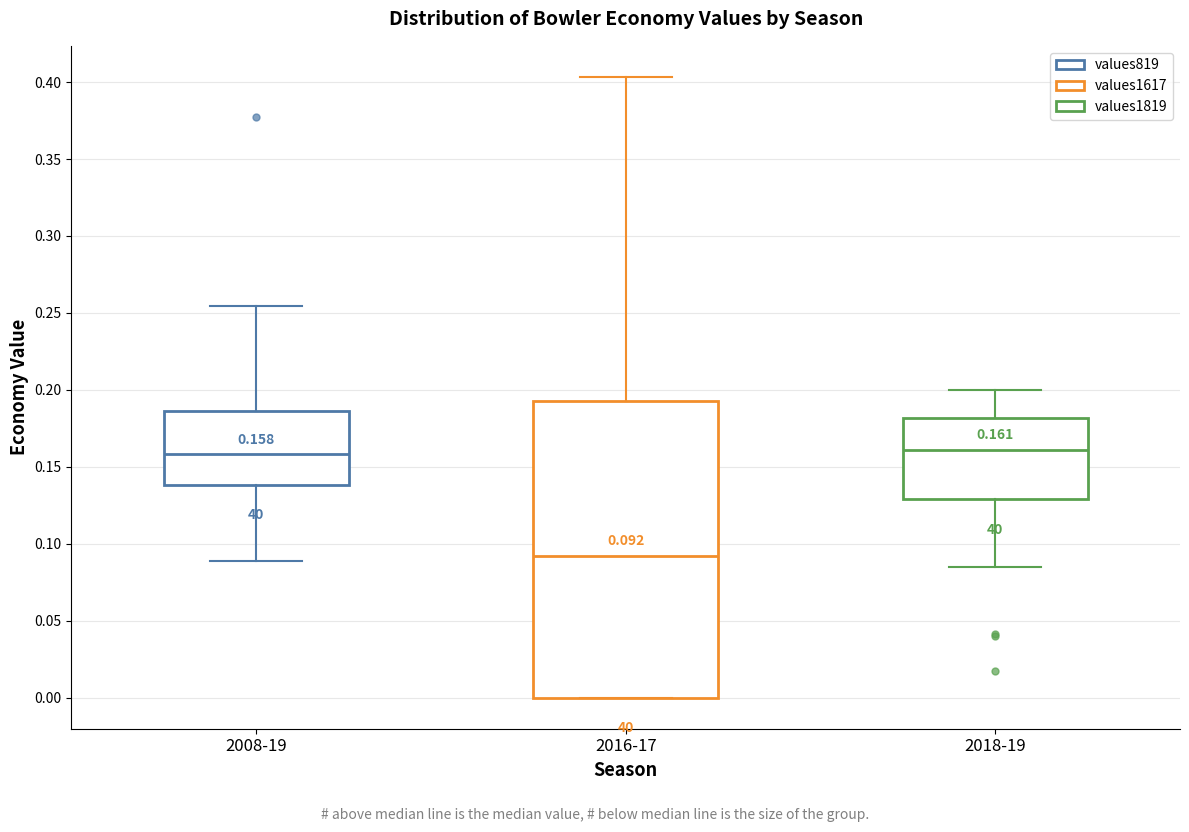

Which box has the lowest median line?

2016-17